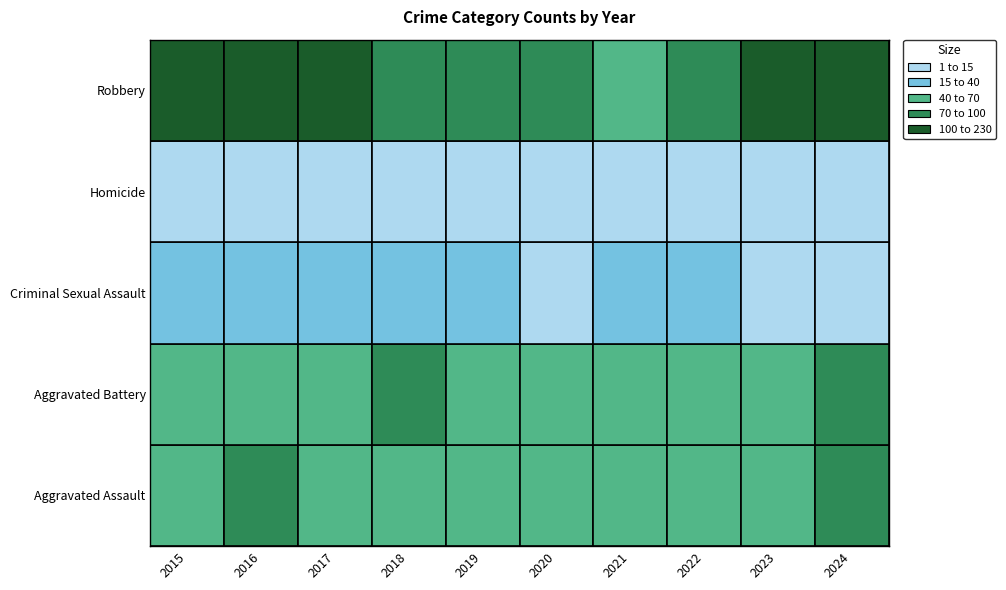

How many categories are shown in the chart?

10